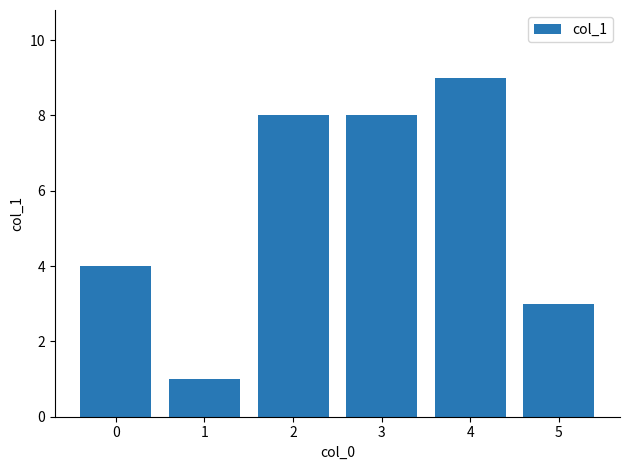

What is the average value?

6